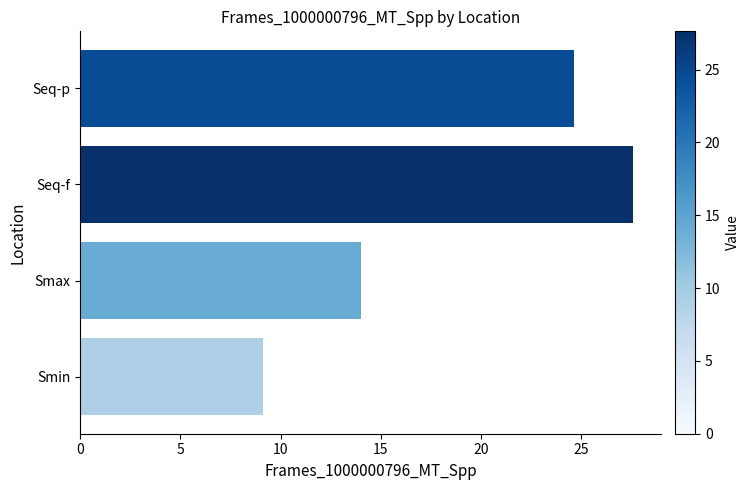

At which category does the chart reach its peak across all series?

Seq-f